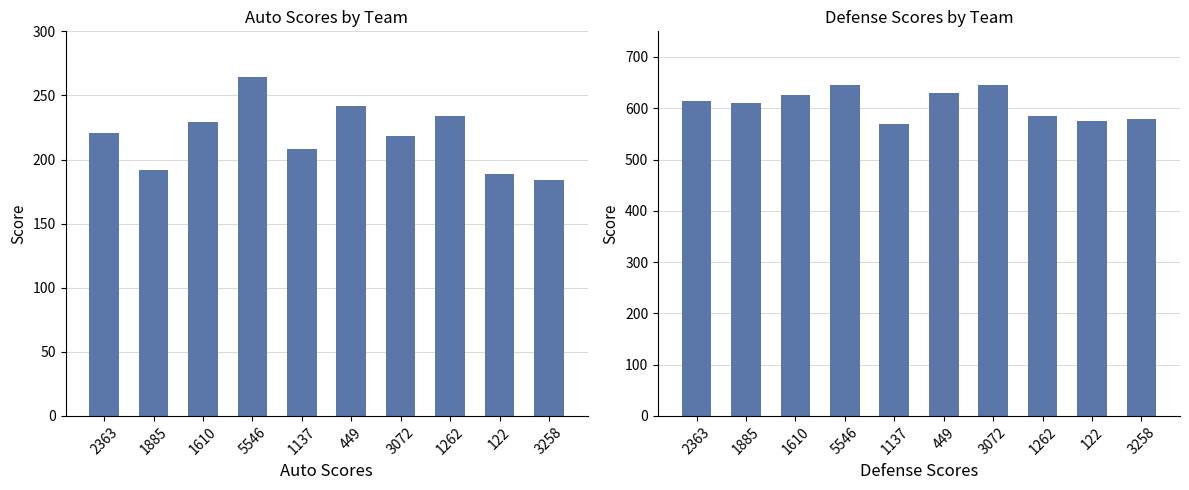

What is the label of the 5th bar from the left?

1137